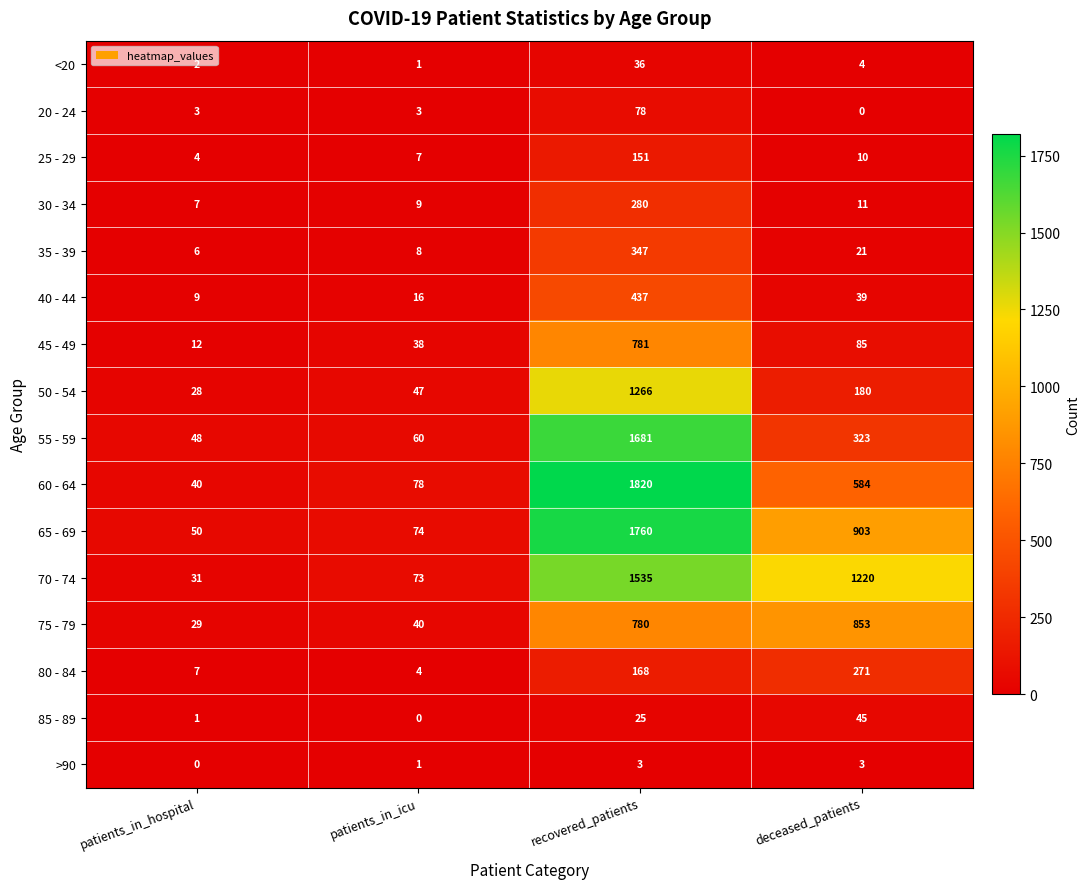

What is the maximum value for 45 - 49?

781